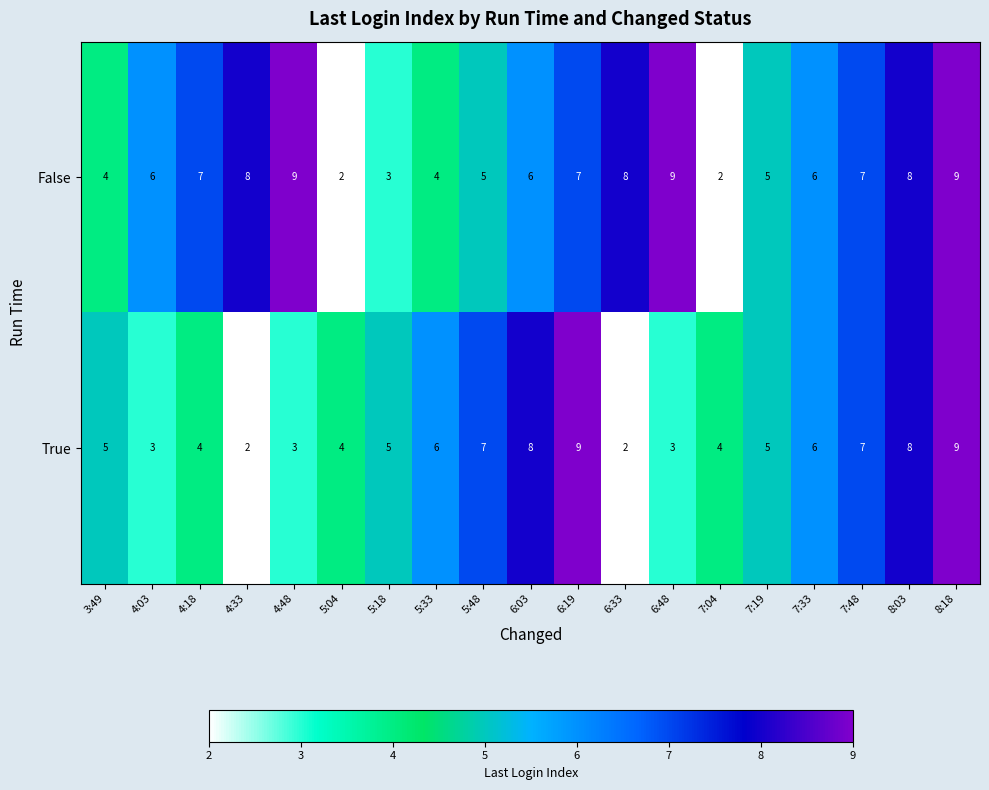

What is the average value of the False series?

6